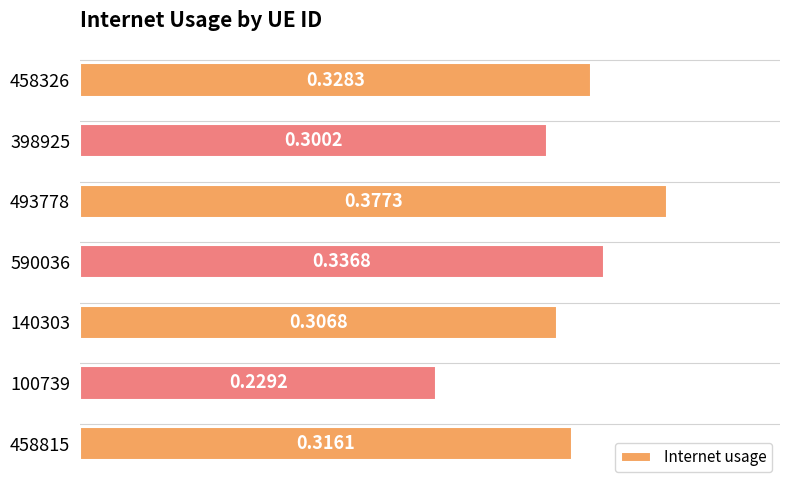

Where is the data nearest to the value 0?

100739